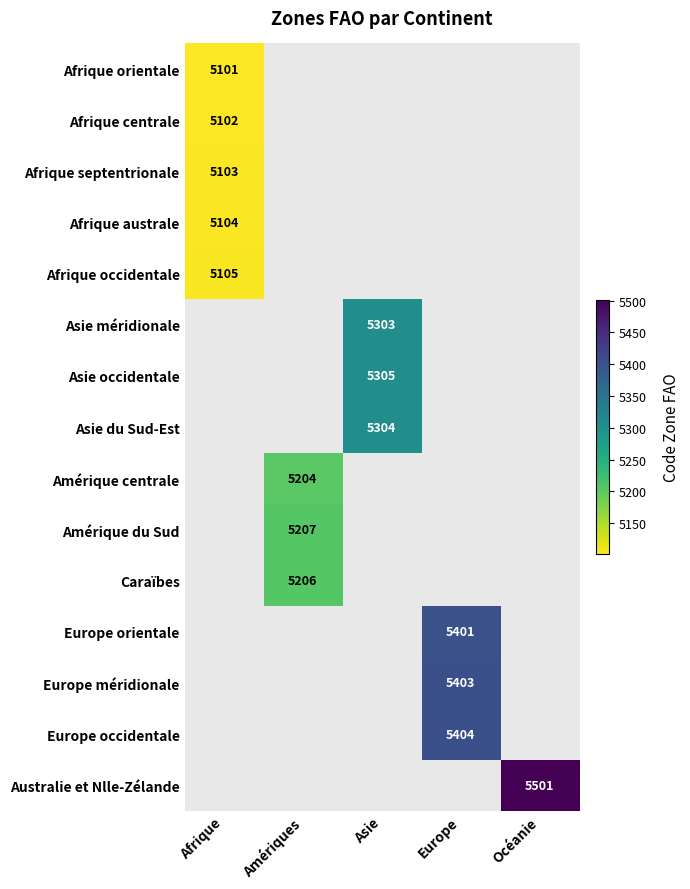

The Afrique centrale series shows 2388.1 at Afrique. True or false?

False